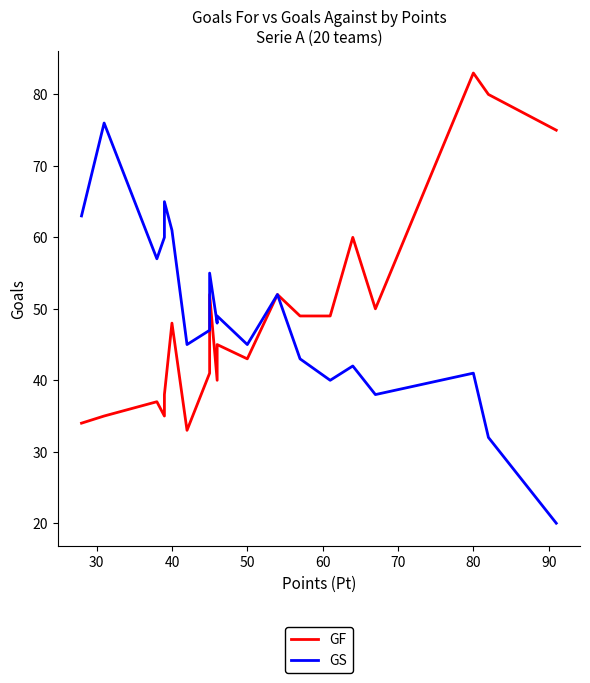

Reading left to right, list all the values displayed in this chart.

GF: 34	35	37	35	38	48	33	41	52	40	45	43	52	49	49	60	50	83	80	75
GS: 63	76	57	60	65	61	45	47	55	48	49	45	52	43	40	42	38	41	32	20